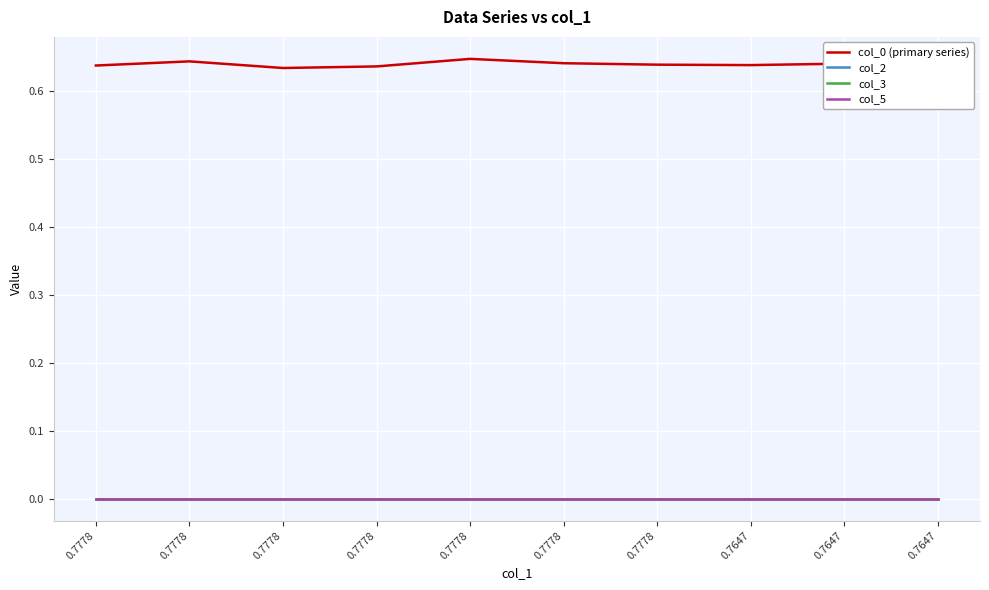

Rank the categories by col_0 (primary series) value from highest to lowest.

0.7778, 0.7778, 0.7778, 0.7647, 0.7778, 0.7647, 0.7647, 0.7778, 0.7778, 0.7778